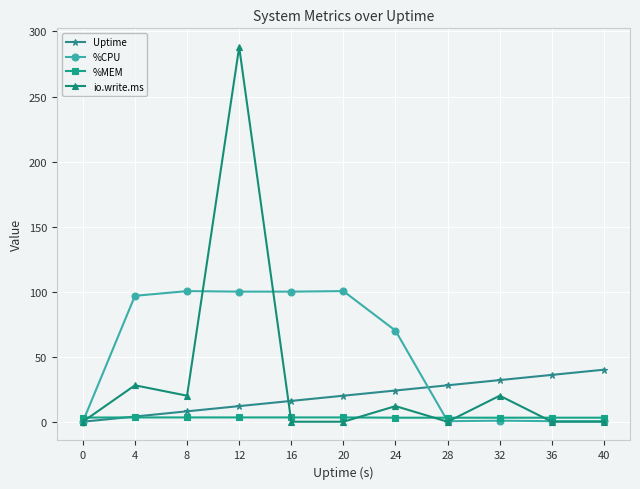

What is the difference between the Uptime values at 36 and 12?

24.0